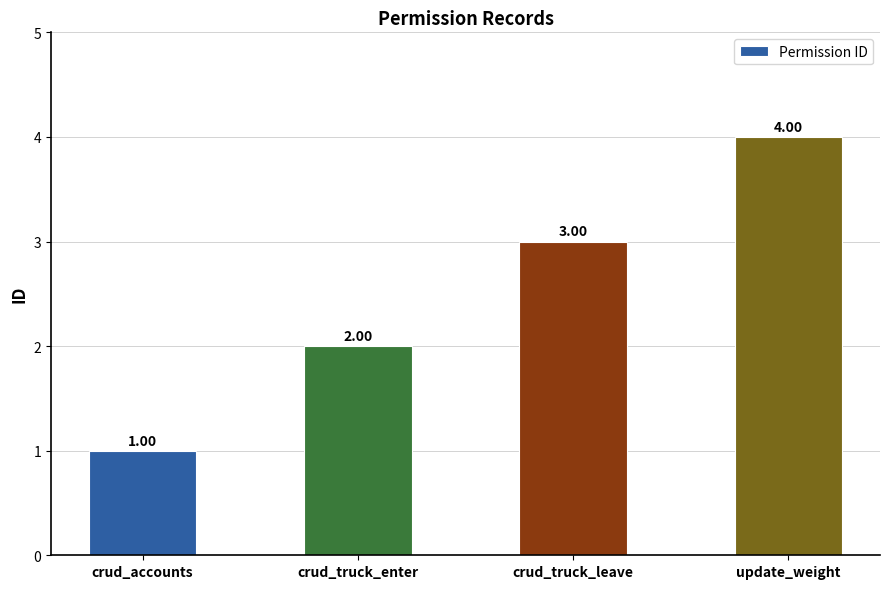

Does the chart contain stacked bars?

No